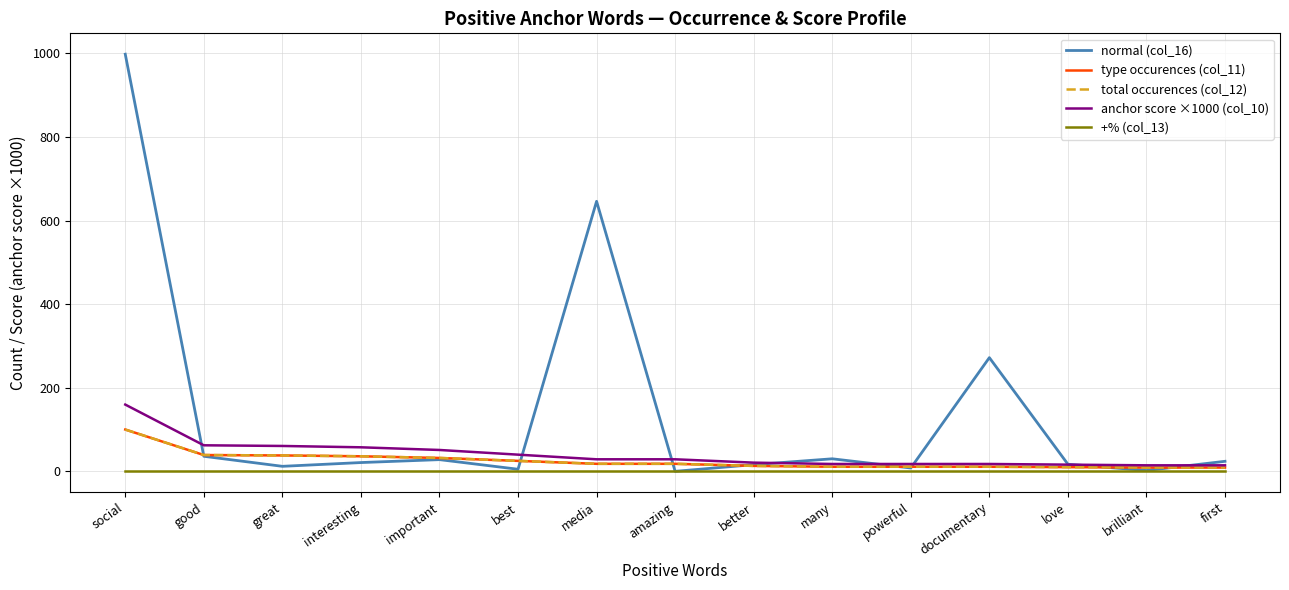

Is this an area chart (filled region under the line)?

No